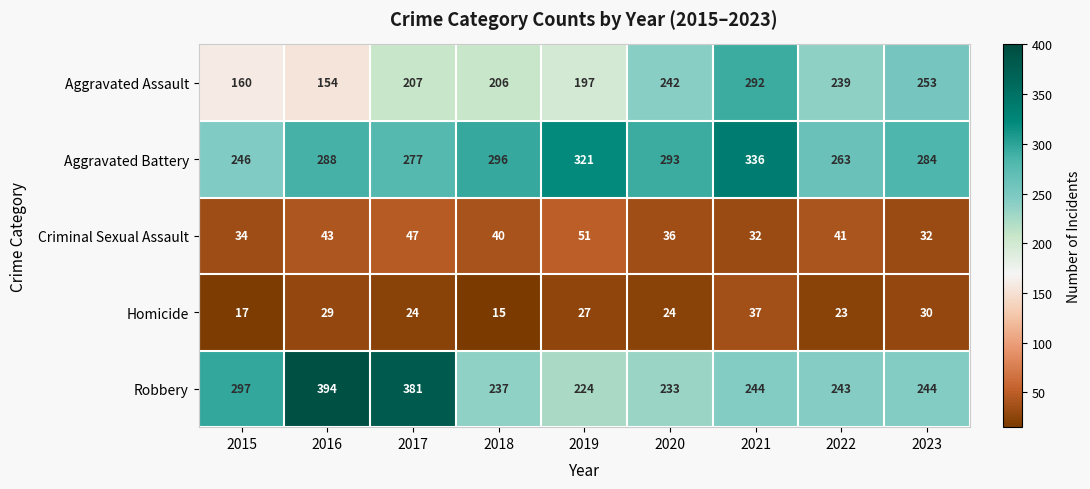

Read the Robbery value at 2018.

237